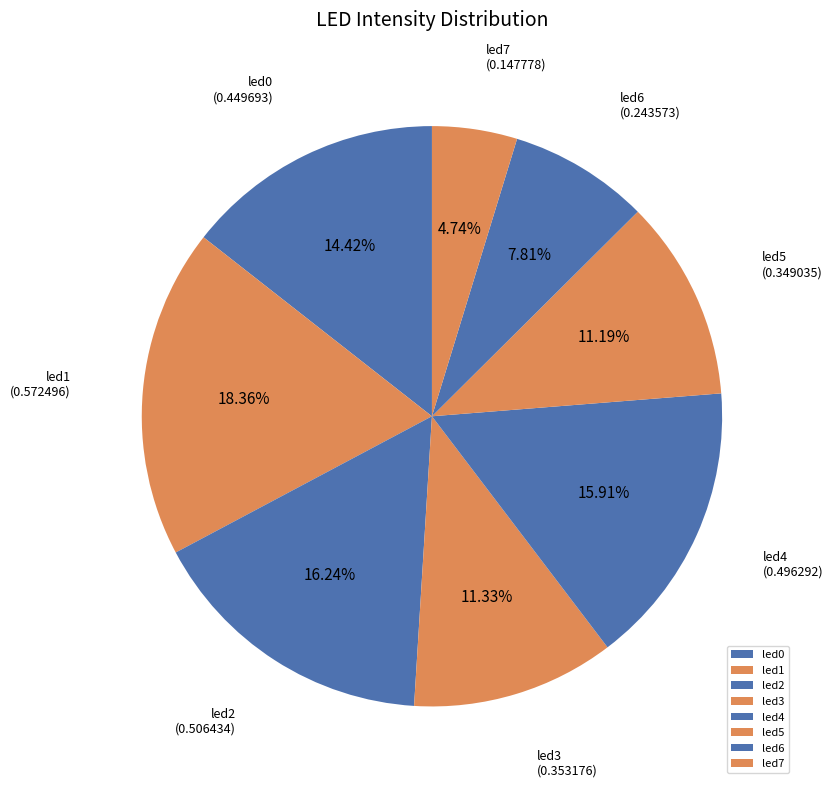

Is there any slice that represents more than half of the pie?

No